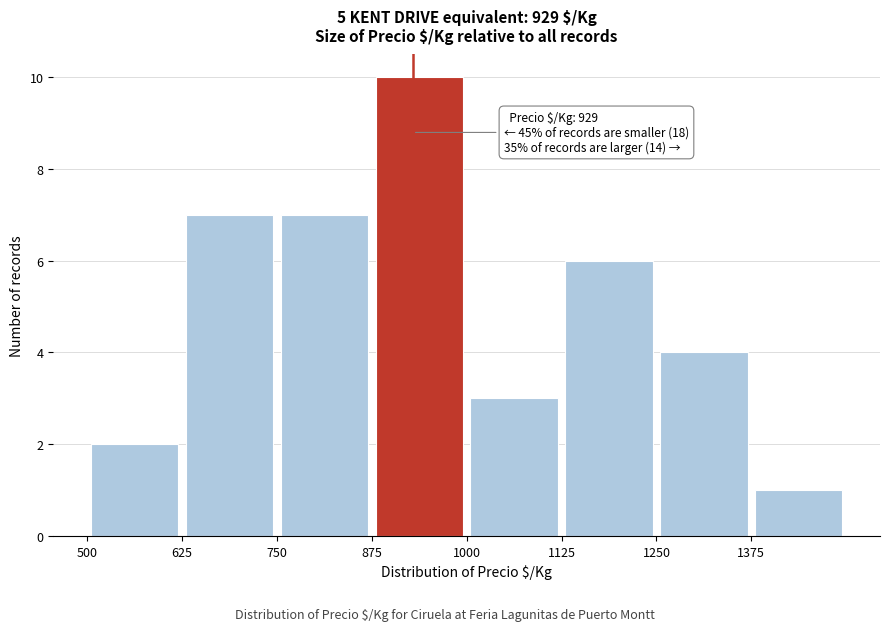

Over which range of the x-axis is the bar tallest?

875 to 1000